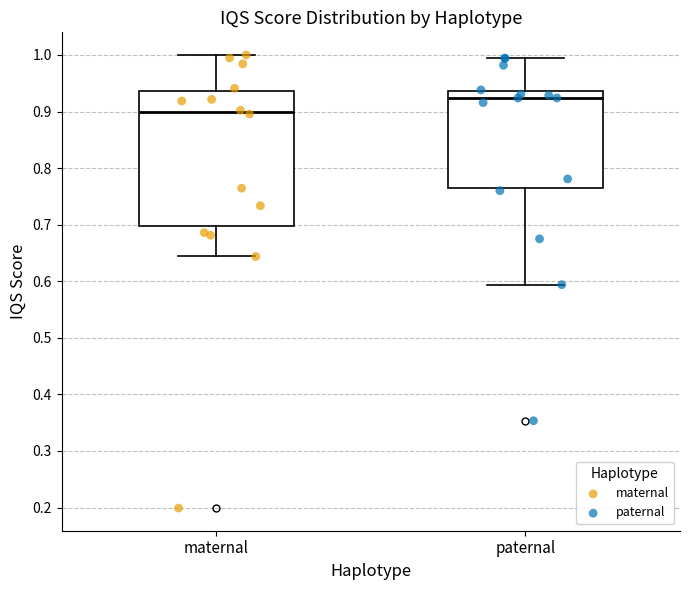

Reading left to right, transcribe this box plot: for each box, give where its median line is, the range the box spans, and where its two whiskers end, as read against the y-axis. The values are not printed on the chart, so give them approximately, as read against the axis.

maternal: median 0.90, box 0.70 to 0.94, whiskers 0.64 to 1.00
paternal: median 0.92, box 0.77 to 0.94, whiskers 0.59 to 0.99